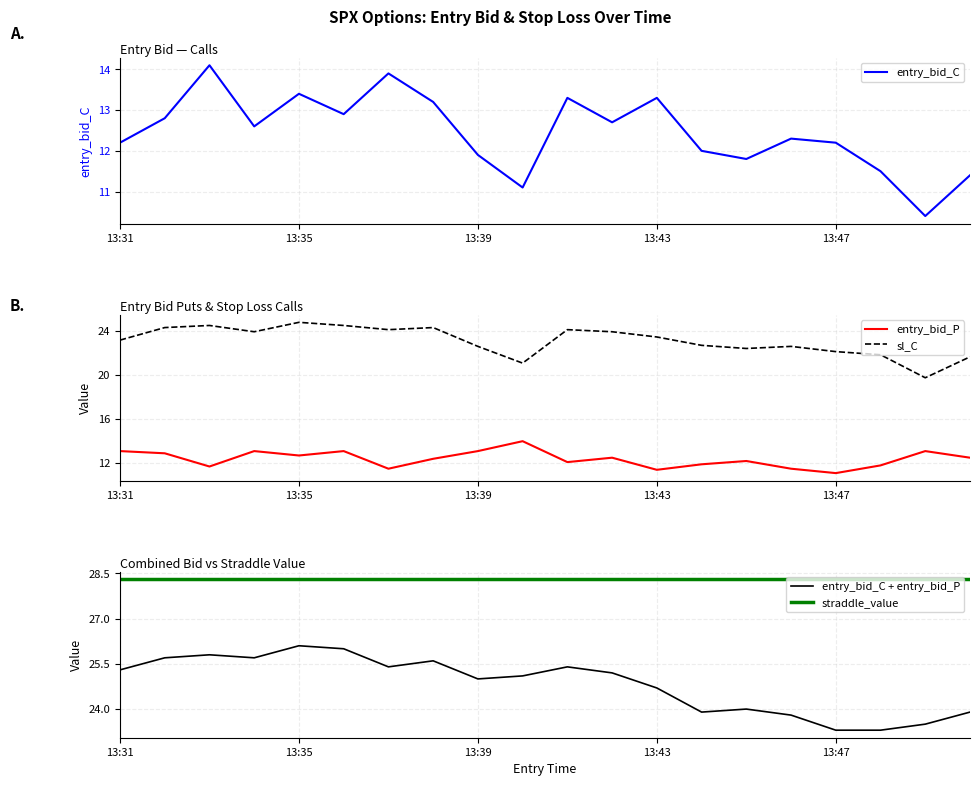

Is it true that sl_C equals 7.3 at 10?

False